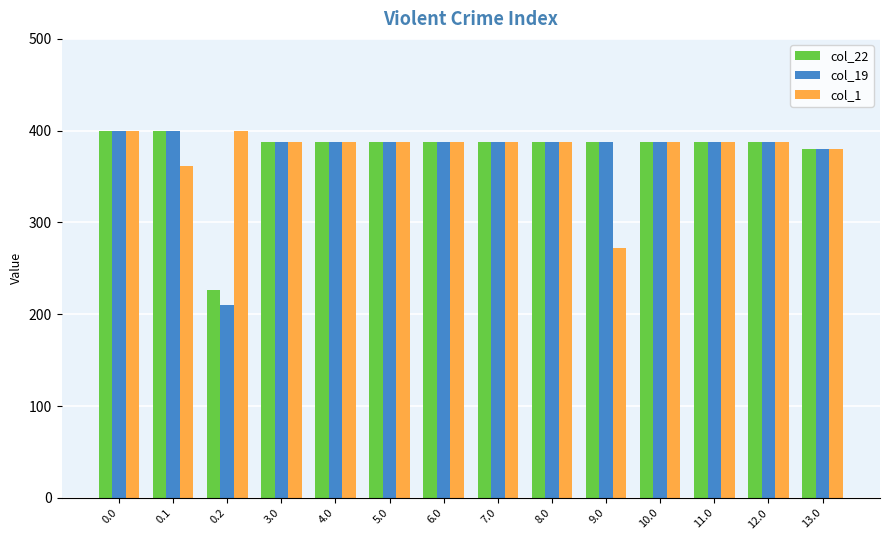

Reading left to right, what are all the values shown in this chart?

col_22: 400.0	400.0	226.4	388.0	388.0	388.0	388.0	388.0	388.0	388.0	388.0	388.0	388.0	380.0
col_19: 400.0	400.0	210.0	388.0	388.0	388.0	388.0	388.0	388.0	388.0	388.0	388.0	388.0	380.0
col_1: 400.0	361.1	400.0	388.0	388.0	388.0	388.0	388.0	388.0	272.7	388.0	388.0	388.0	380.0